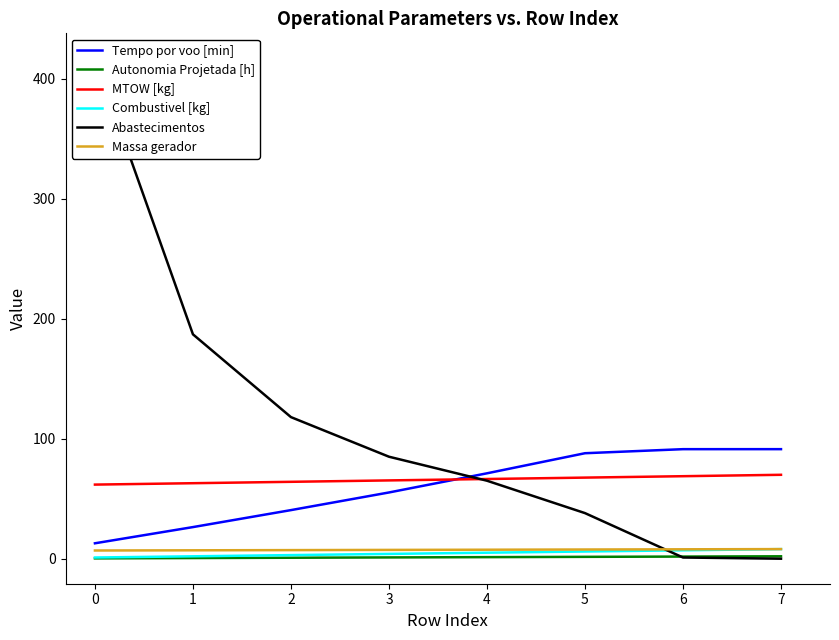

What is the greatest value displayed?

417.0